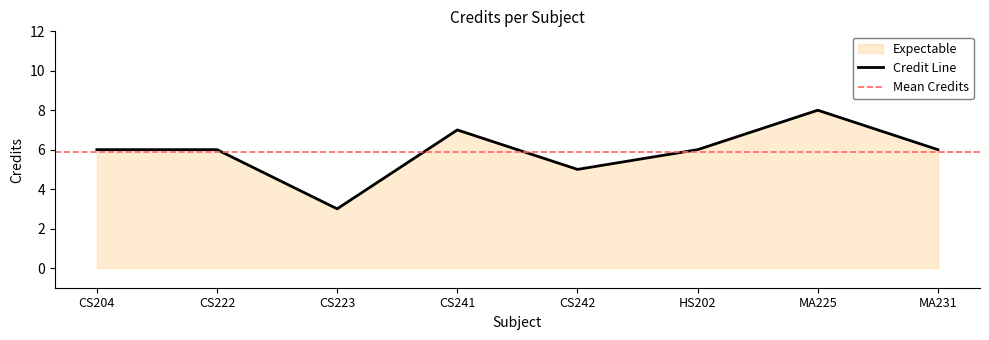

Between HS202 and CS222, which is larger?

HS202